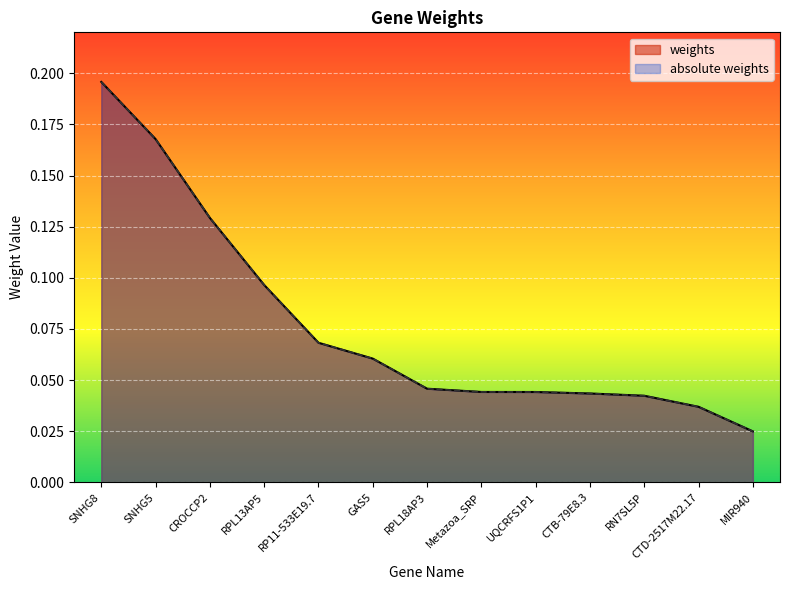

The value of weights at RPL13AP5 is 0.1. True or false?

False